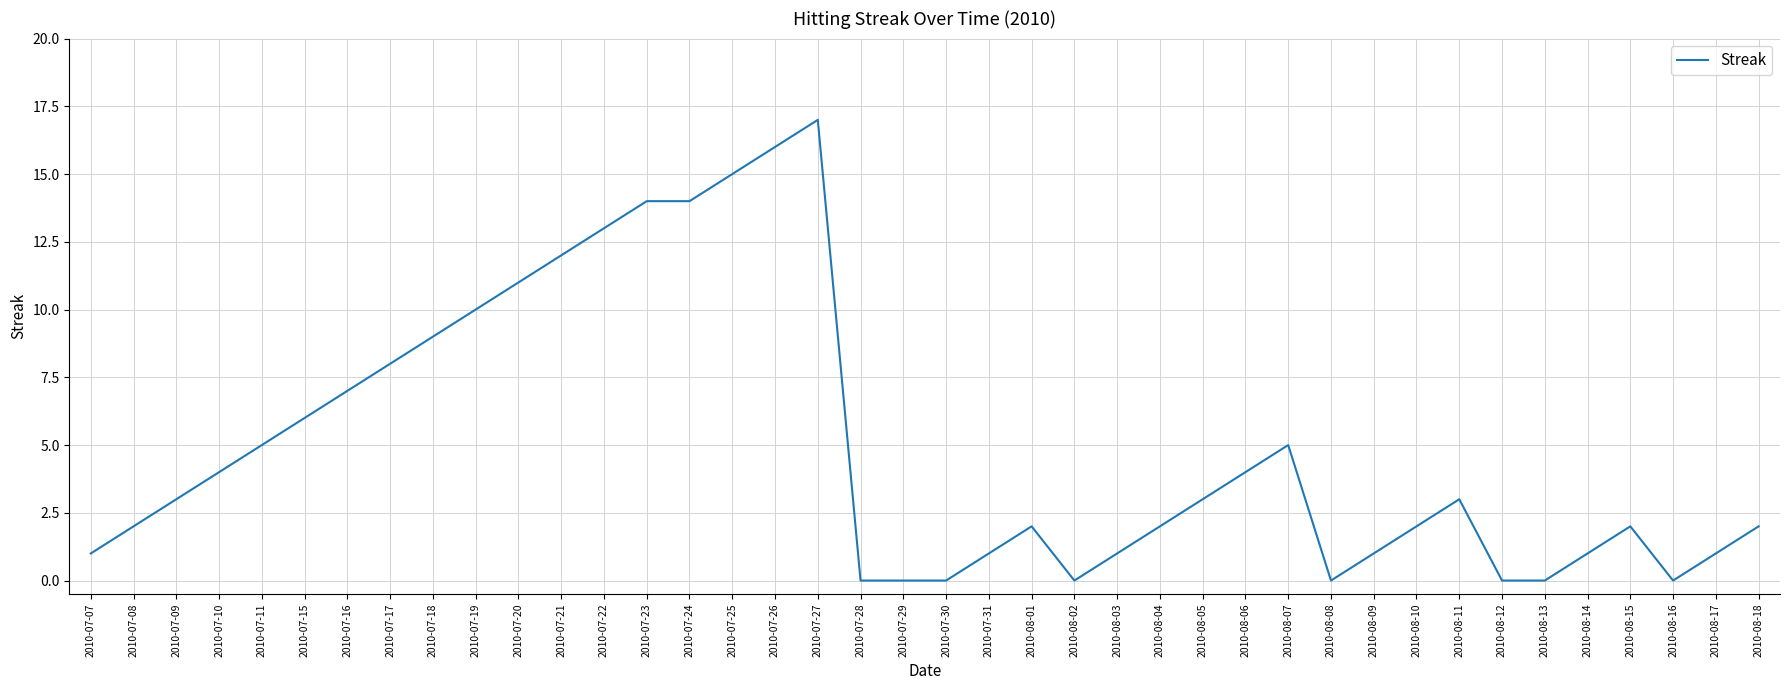

True or false: the data has more than 1 interior local peaks.

True